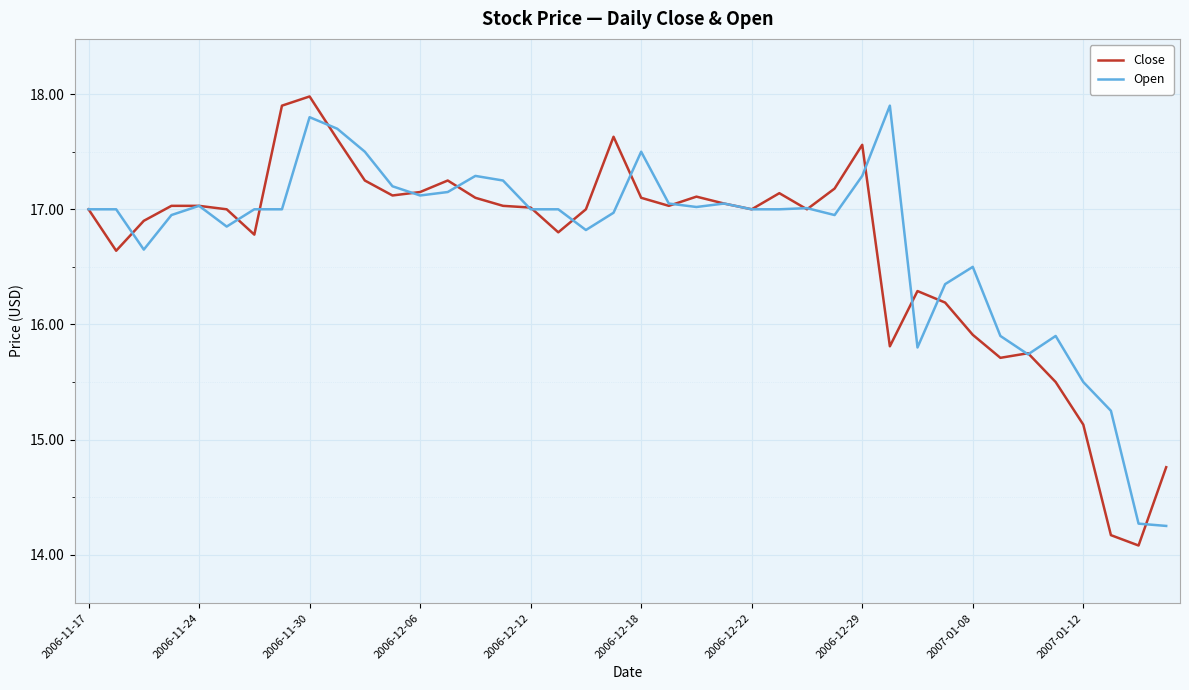

What is the highest value of the Open series?

17.9